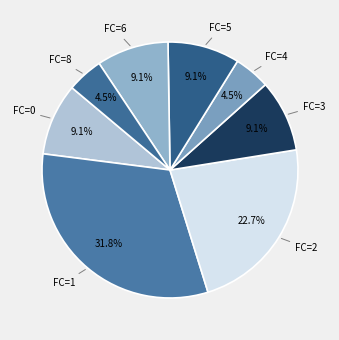

Which slice is the largest?

FC=1